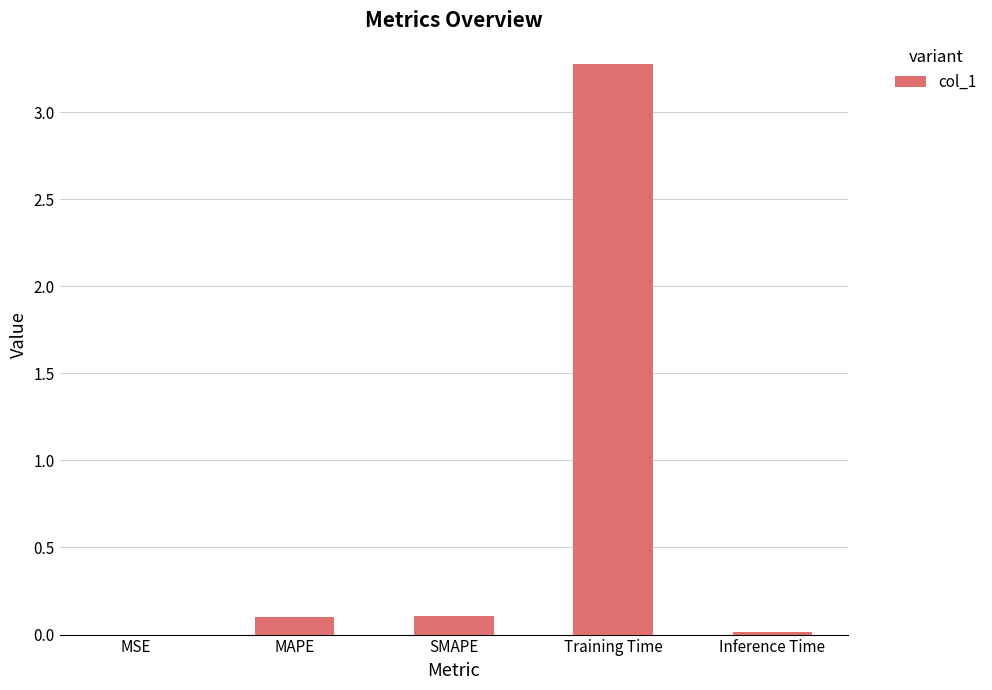

Between MSE and SMAPE, which is larger?

SMAPE